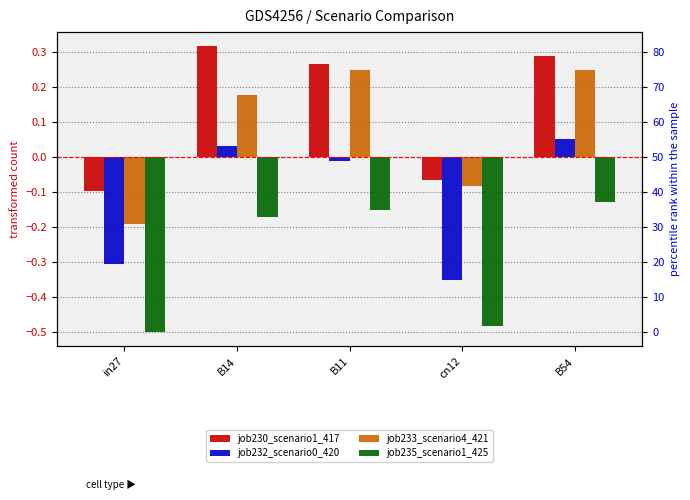

At how many categories does at least one series exceed 0?

3